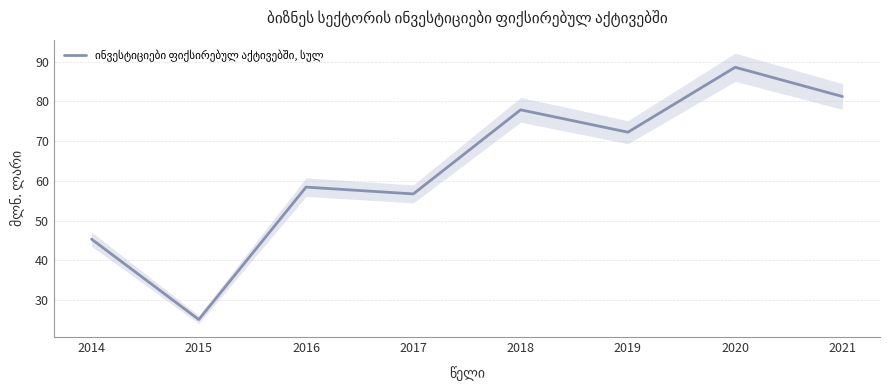

Which category has the lowest value across all series?

2015